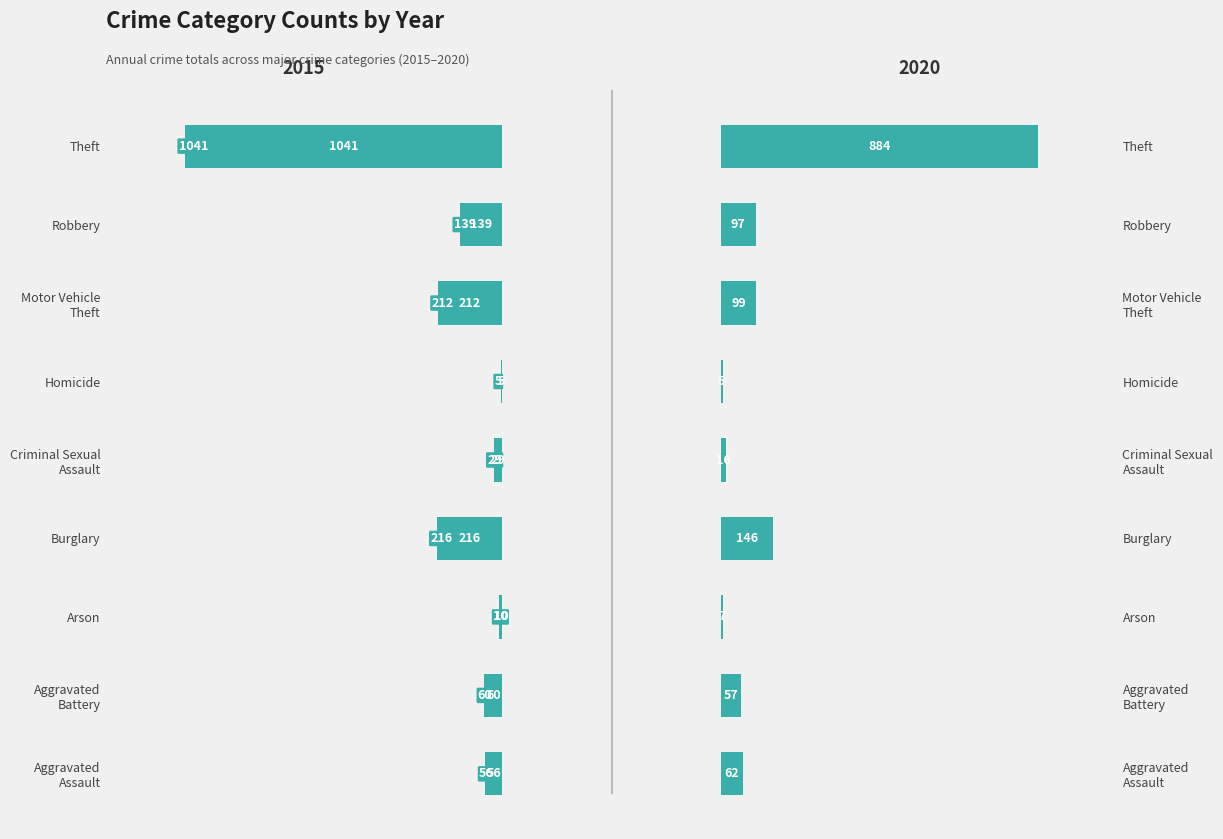

Between Homicide and Criminal Sexual
Assault, which is larger?

Criminal Sexual
Assault